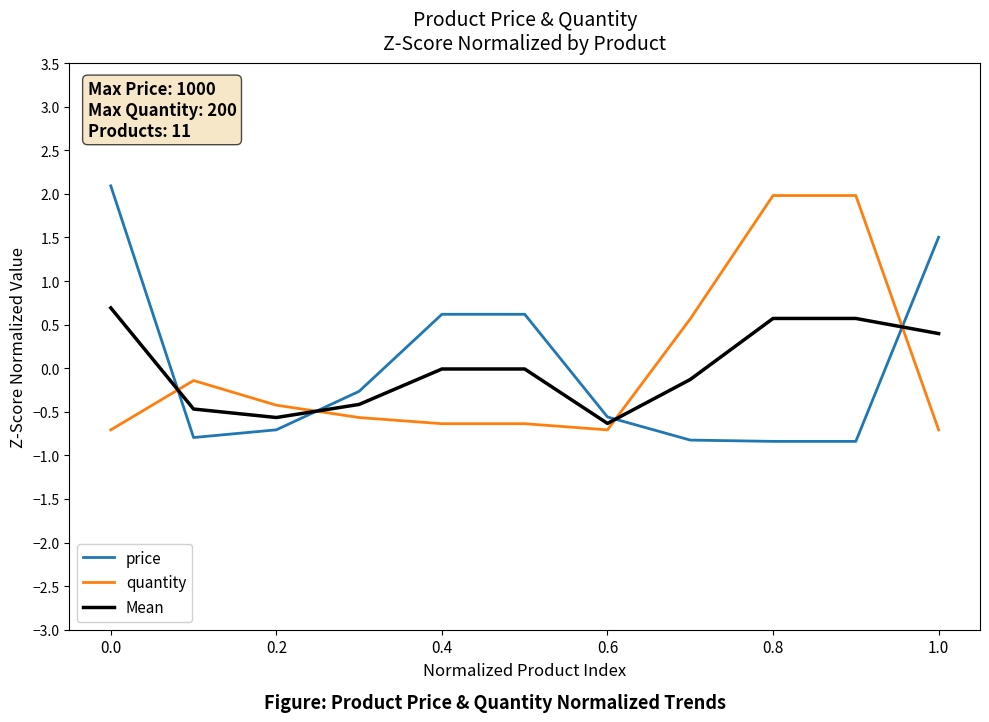

How many times do price and Mean cross each other?

4